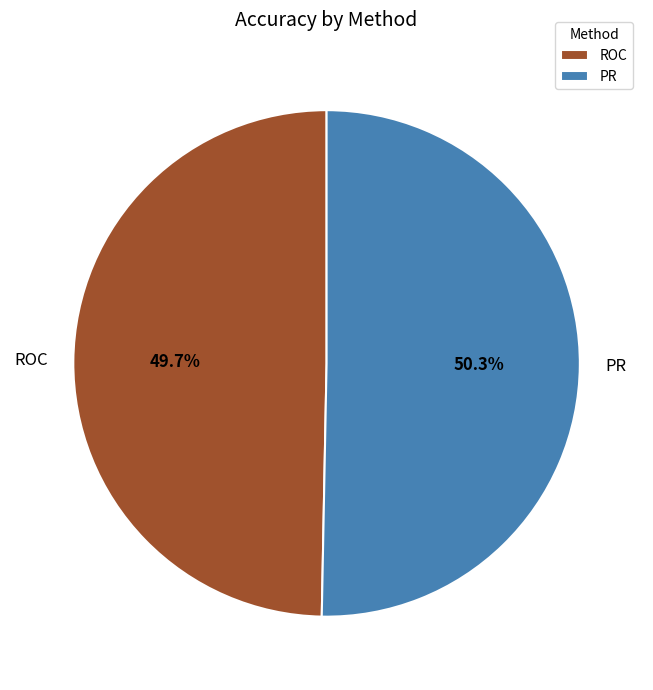

Which slice represents more than half of the pie?

PR